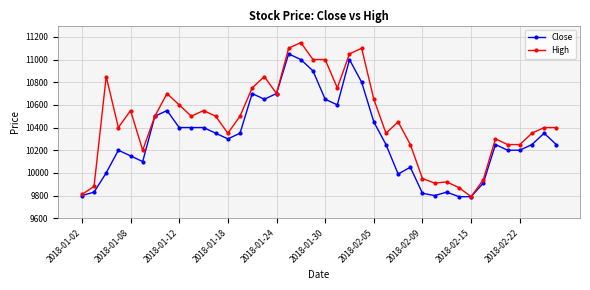

Does the chart have visible grid lines?

Yes